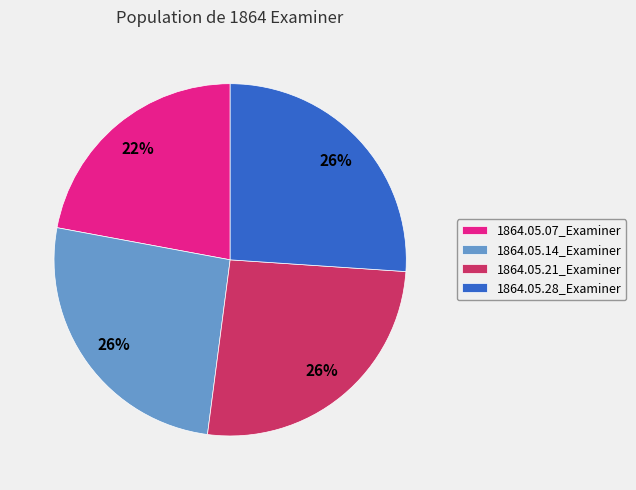

How many segments does this pie chart have?

4